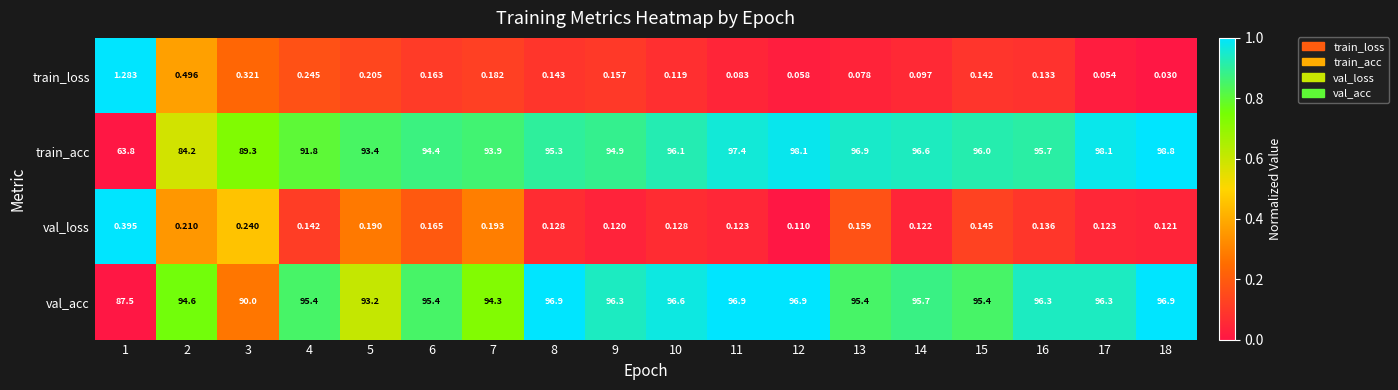

Rank the series at 11 from highest to lowest value.

train_acc, val_acc, val_loss, train_loss